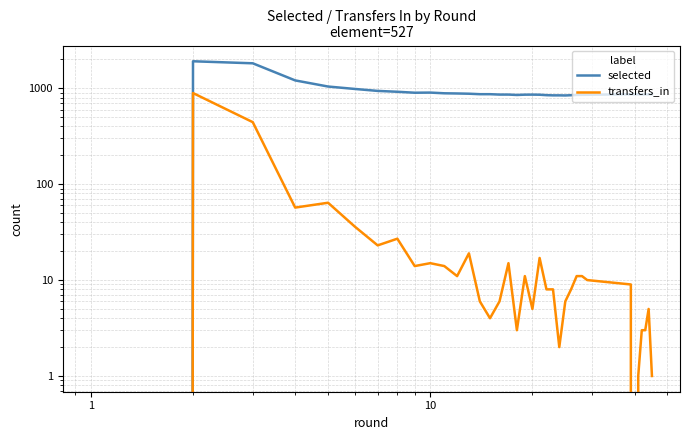

Reading left to right, list all the values displayed in this chart.

selected: 0	1911	1820	1207	1042	983	938	919	898	901	886	882	877	867	867	859	859	851	857	858	856	847	843	843	841	846	852	854	855	866	862	864	861	862	864	863
transfers_in: 0	891	443	57	64	36	23	27	14	15	14	11	19	6	4	6	15	3	11	5	17	8	8	2	6	8	11	11	10	9	0	1	3	3	5	1